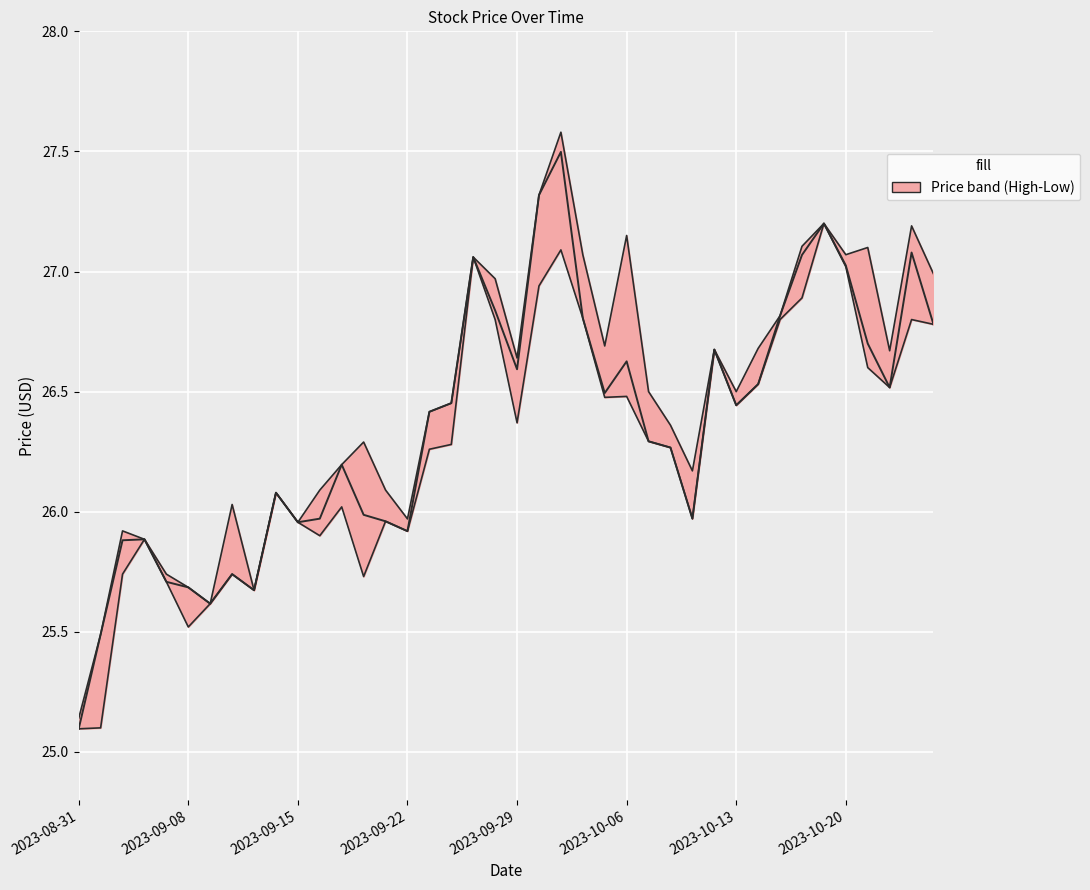

What is the lowest value of the Close line series?

25.1